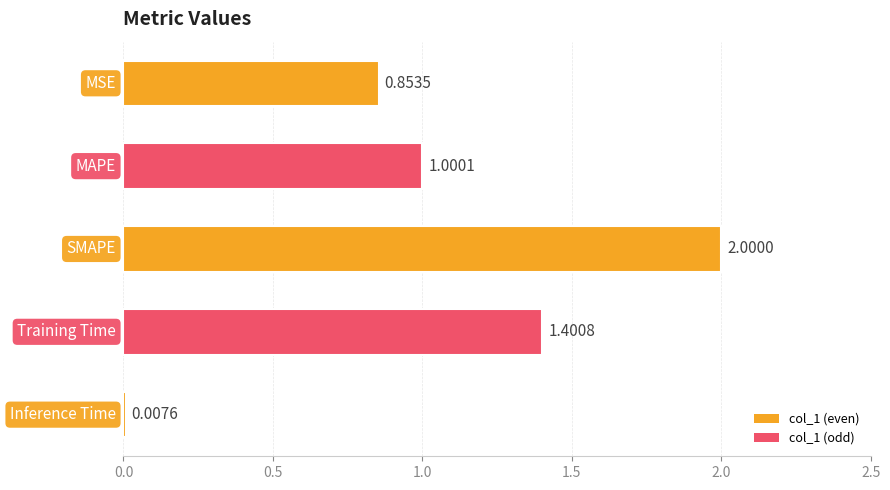

What is the sum of all values?

5.3